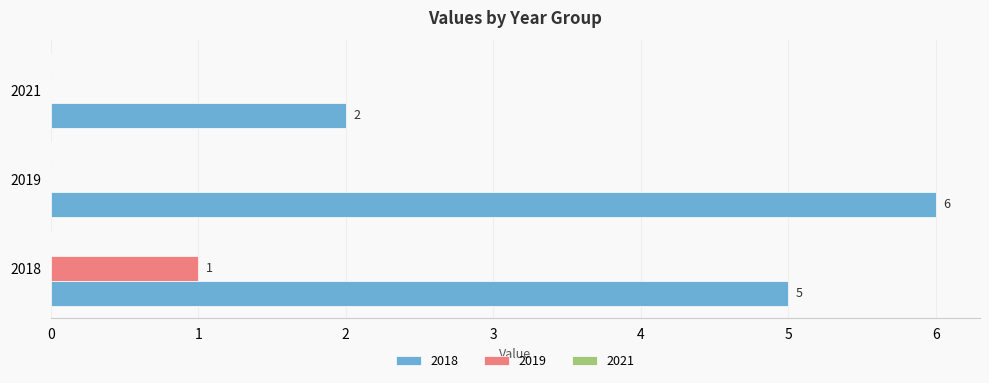

Is the value of 2018 at 2019 greater than the value of 2019 at 2019?

Yes